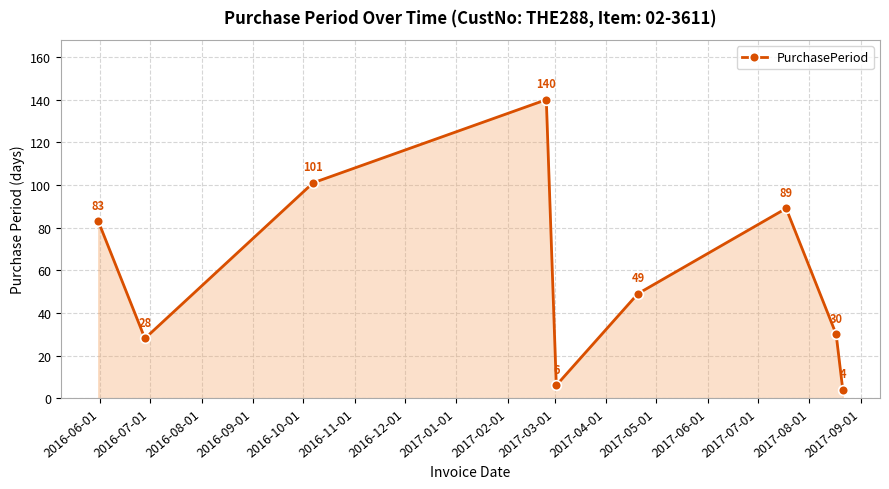

How many lines are shown in the chart?

1